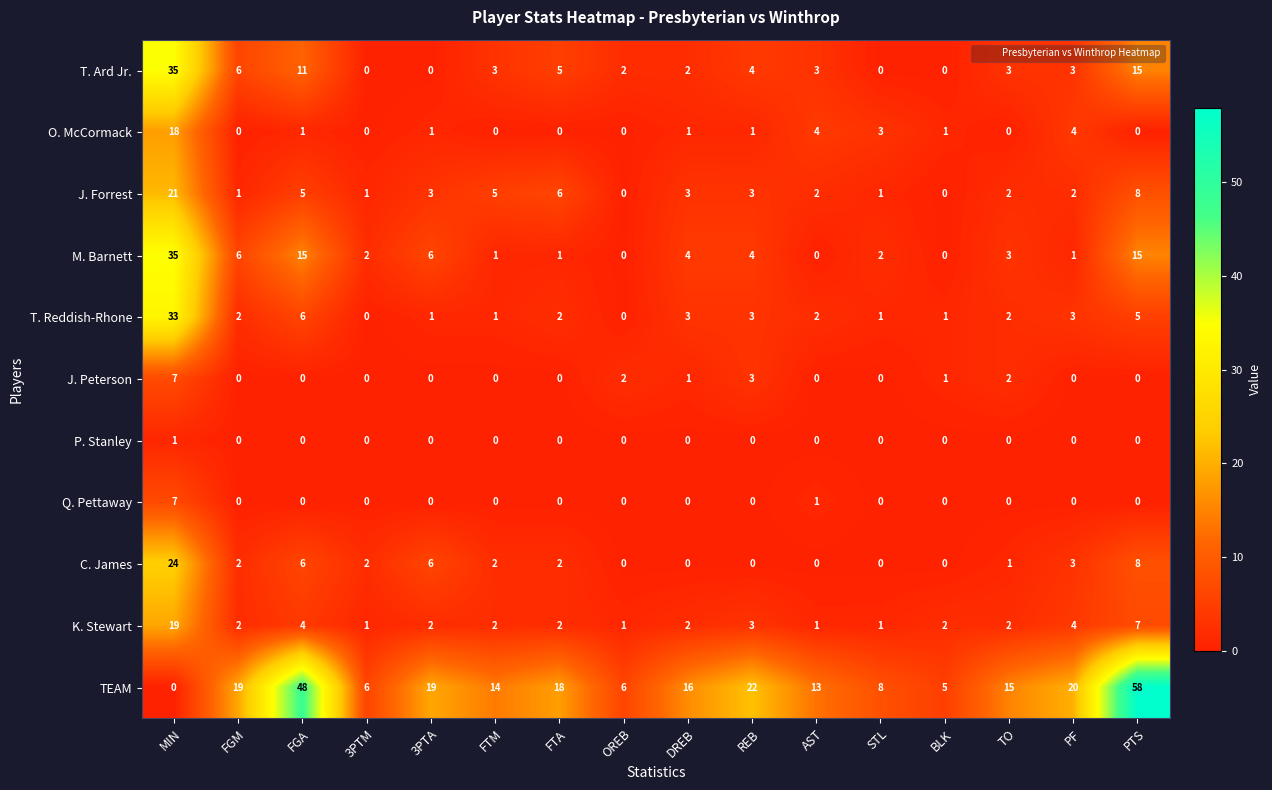

Between FGM and FGA, which series saw the biggest shift?

TEAM